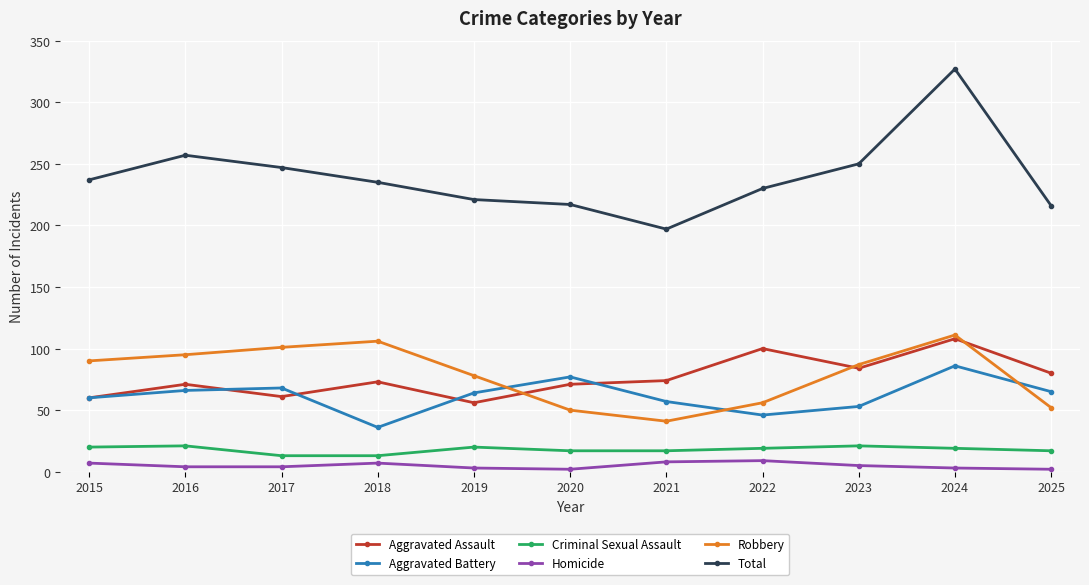

At how many categories does at least one series exceed 126?

11